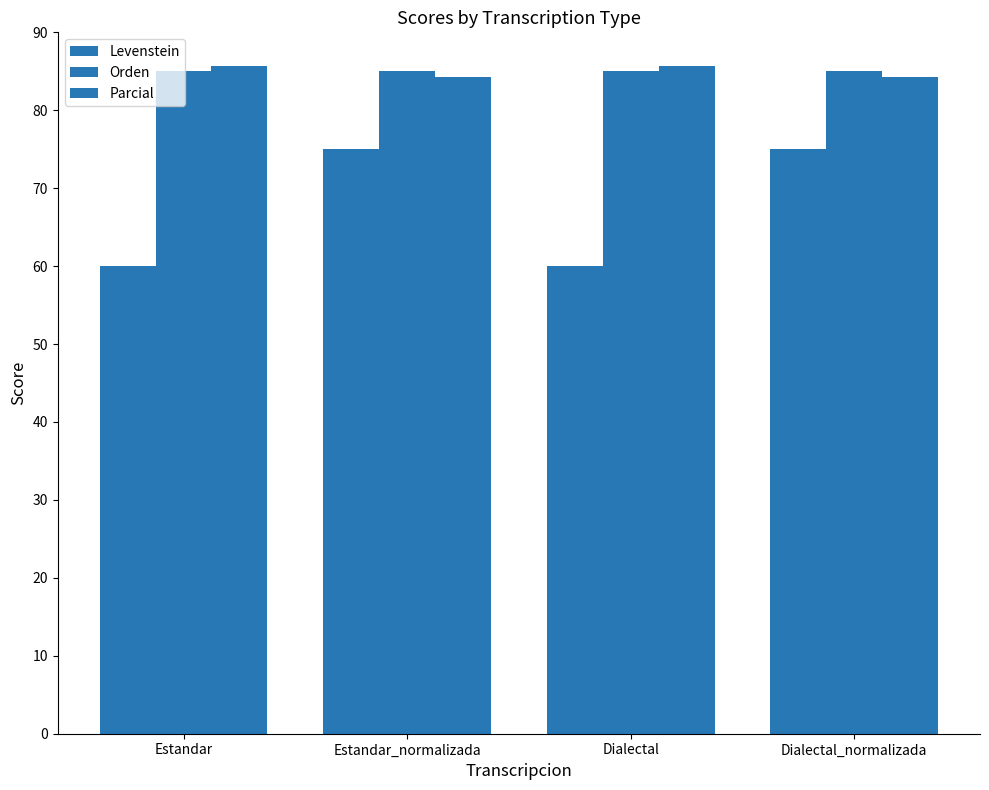

How many values in the Levenstein series are below 75?

2